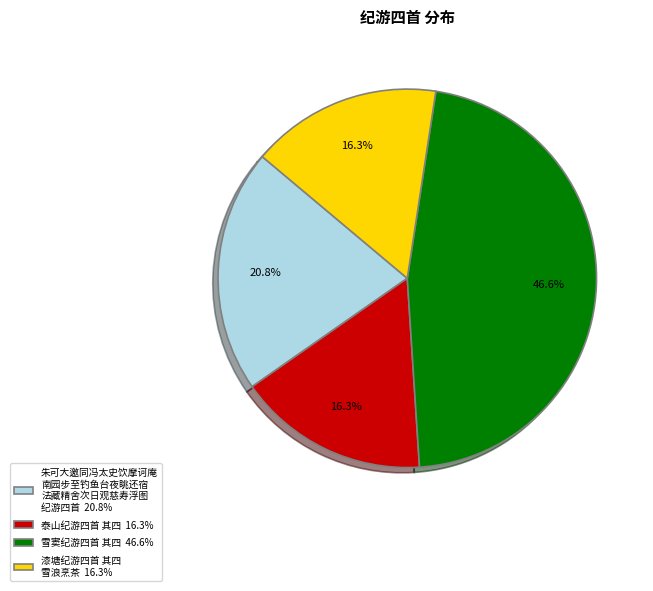

Combined, do 朱可大邀同冯太史饮摩诃庵 南园步至钓鱼台夜眺还宿 法藏精舍次日观慈寿浮图 纪游四首 20.8% and 泰山纪游四首 其四 16.3% account for over 50%?

No